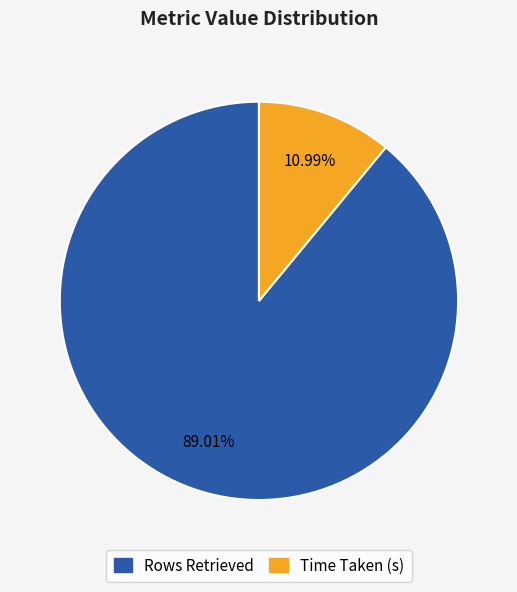

Combined, do Time Taken (s) and Rows Retrieved account for over 50%?

Yes